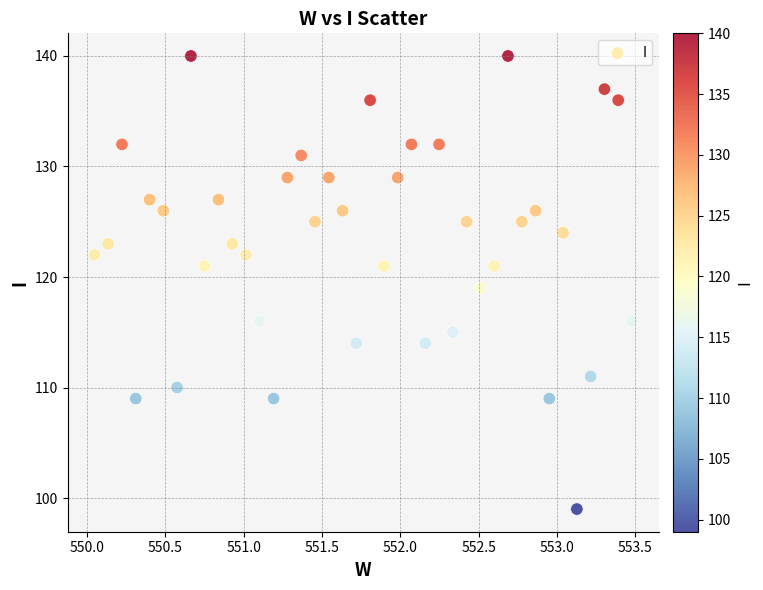

What is the range of Y values (max minus min)?

41